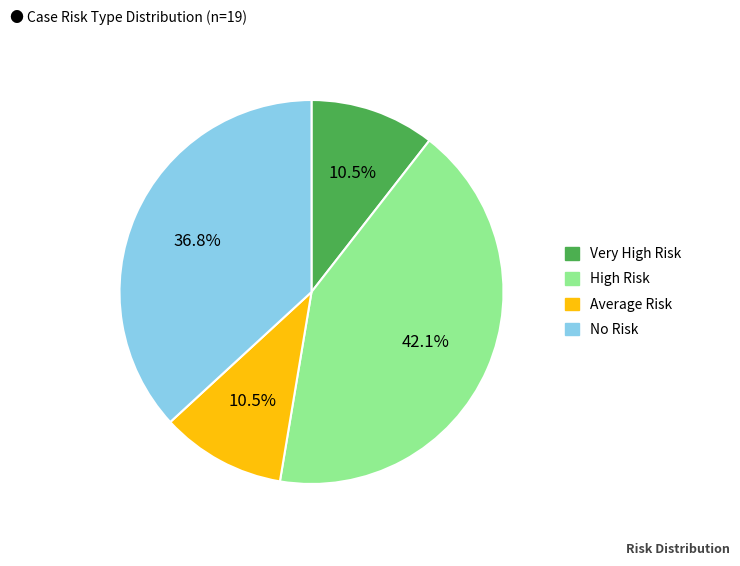

Which category has the biggest portion of the pie?

High Risk